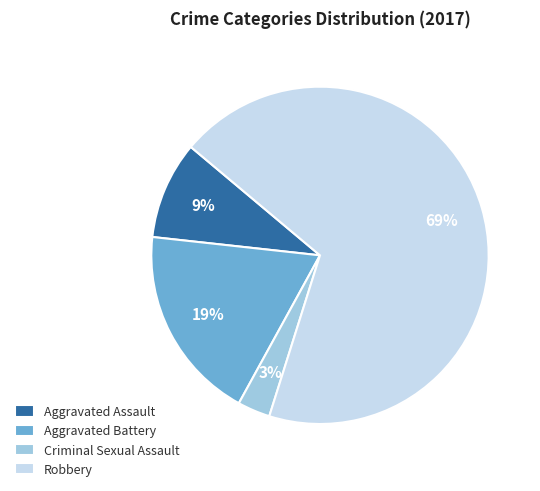

To the nearest percent, what is the average slice percentage?

25%